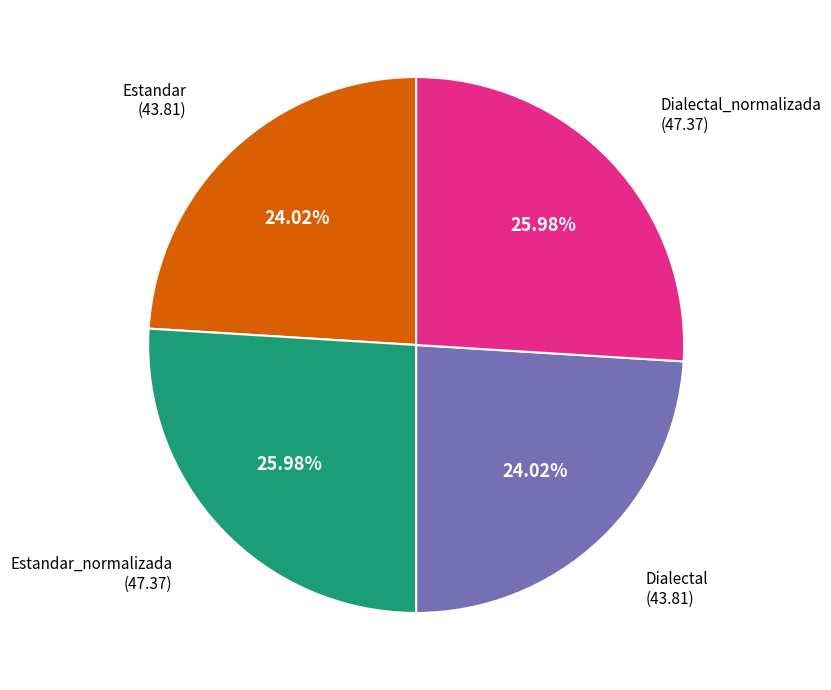

Combined, what portion of the pie is Dialectal and Estandar?

48.0%